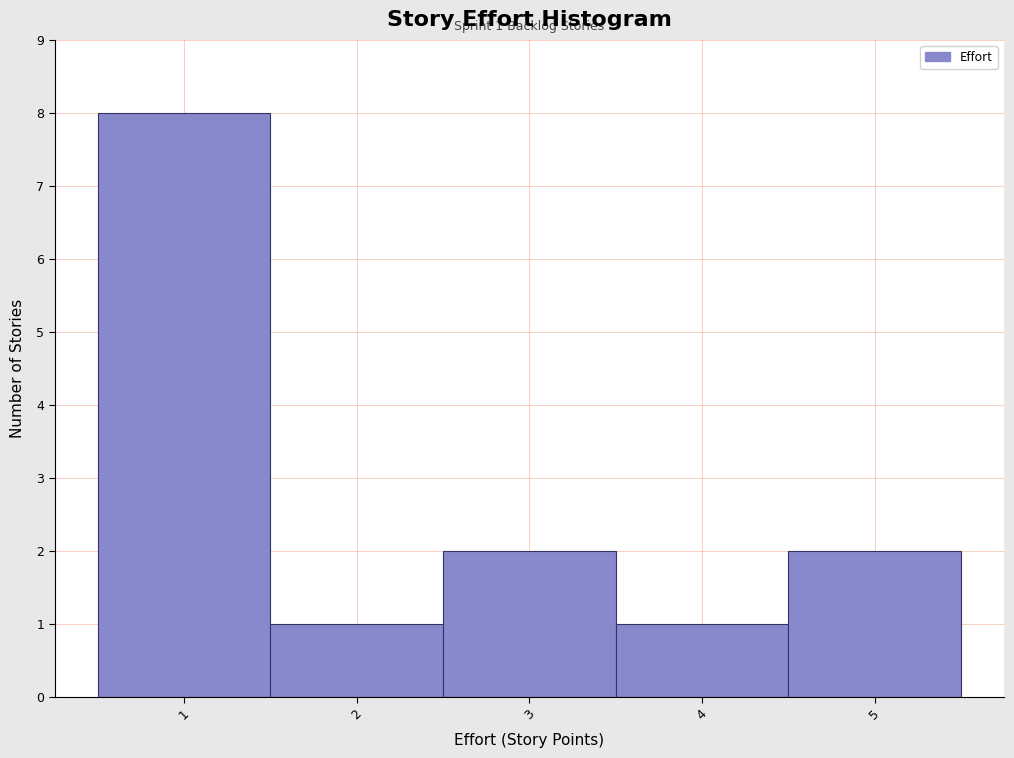

Which range on the x-axis has the tallest bar?

0.5 to 1.5